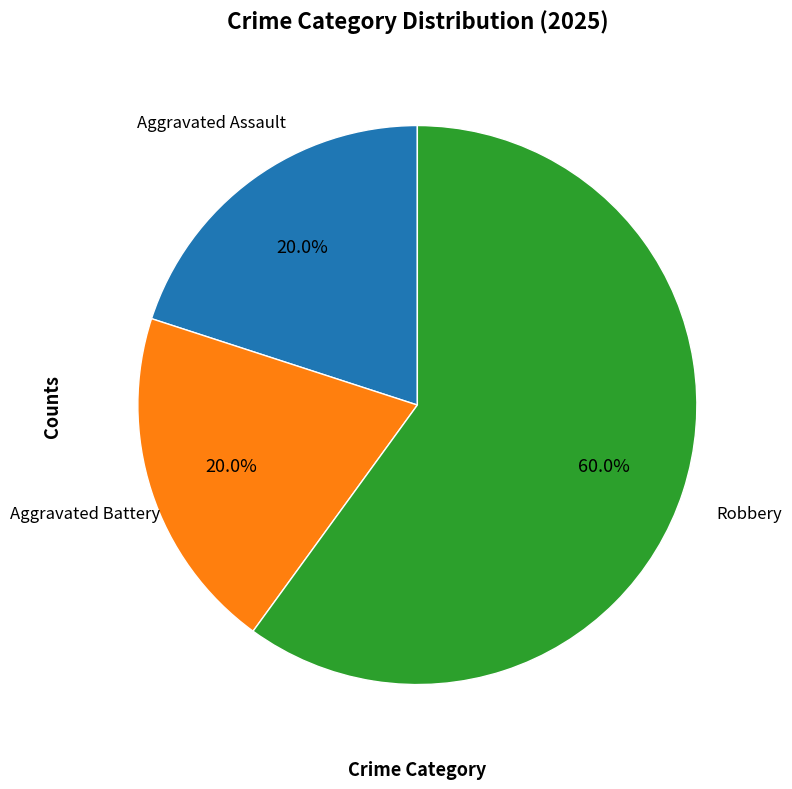

Is there a majority slice in this chart?

Yes